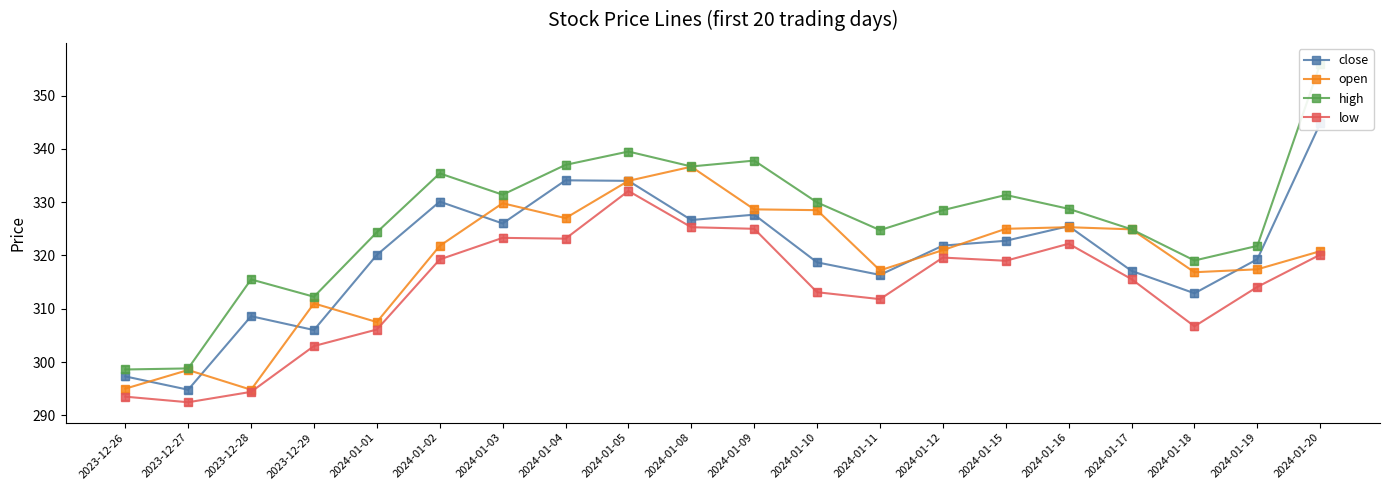

At 2023-12-27, list the series in order from largest to smallest.

high, open, close, low